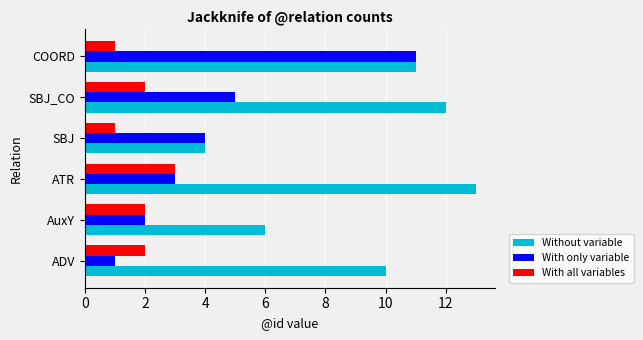

The value of With only variable at ATR is 4. True or false?

False